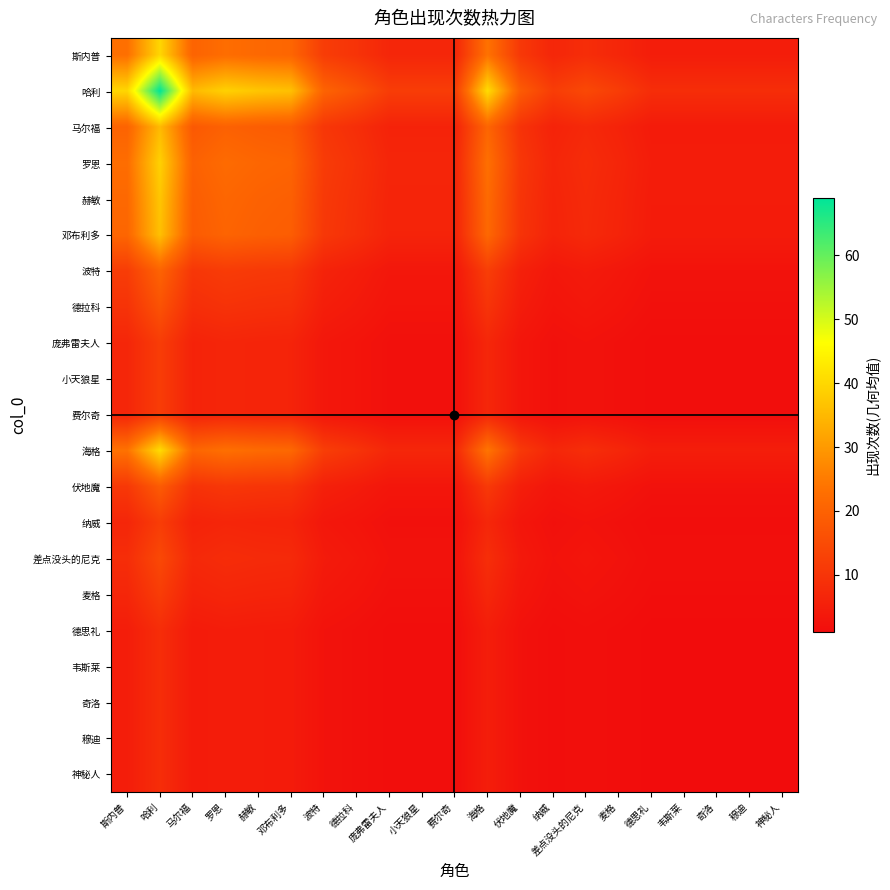

At which category is the sum across all series the highest?

哈利